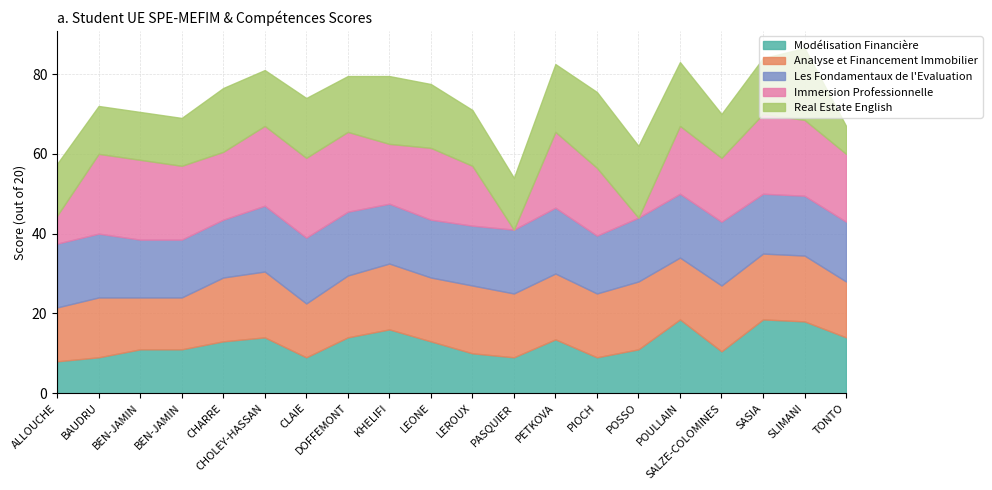

What is the lowest value of the Les Fondamentaux de l'Evaluation series?

14.5